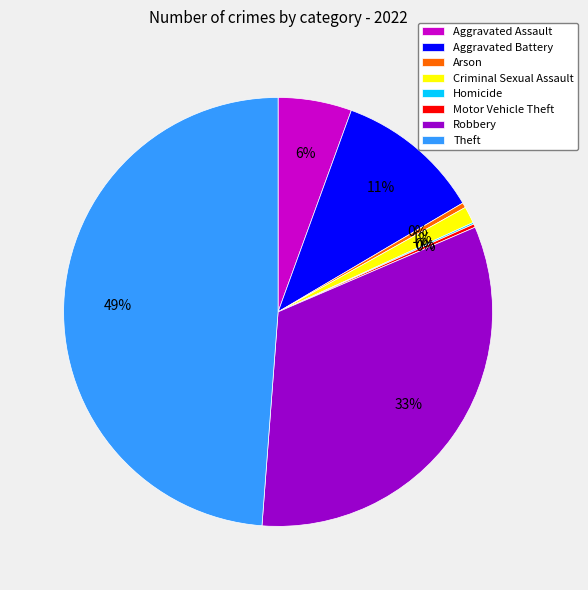

To the nearest percent, what is the difference between the largest and smallest slice percentages?

49%